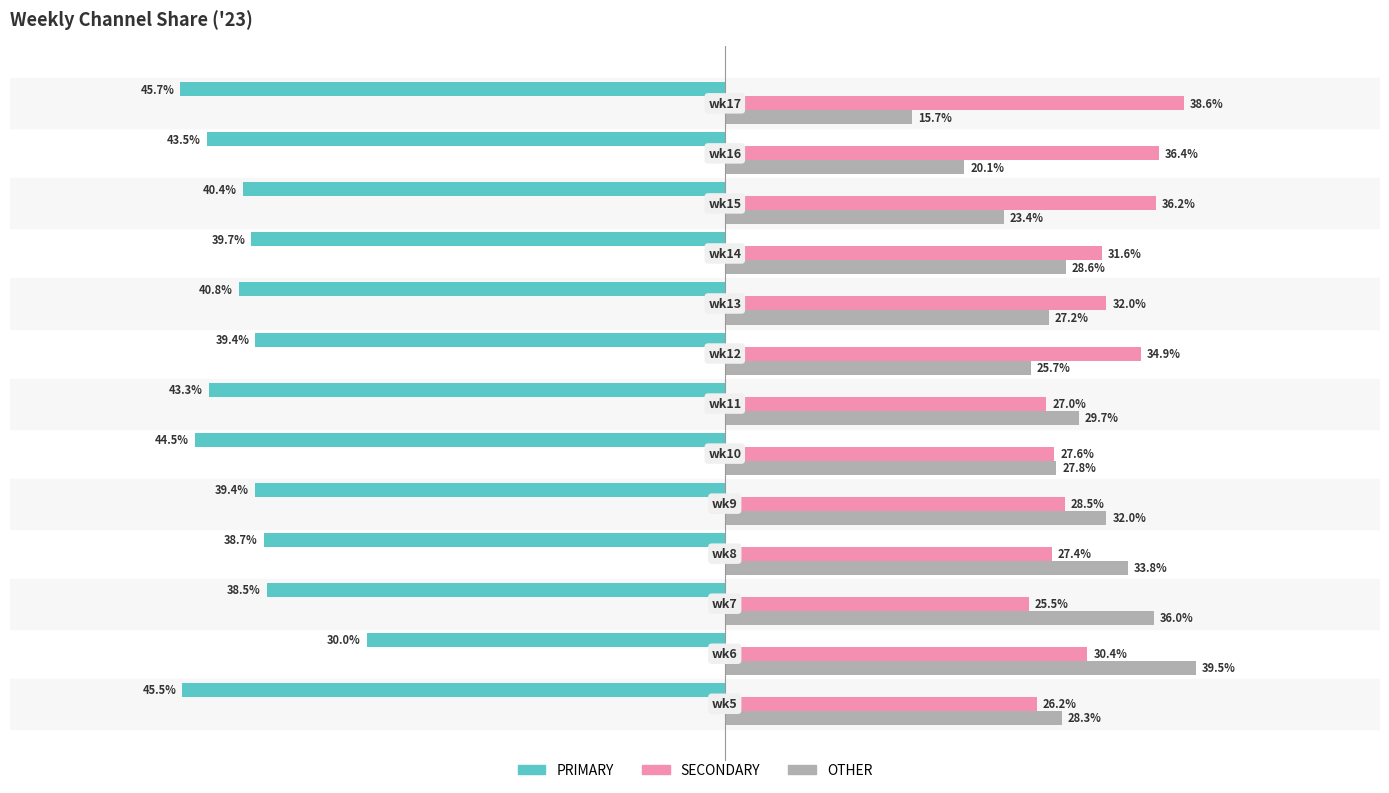

Rank the series by their maximum value, from lowest to highest.

PRIMARY, SECONDARY, OTHER